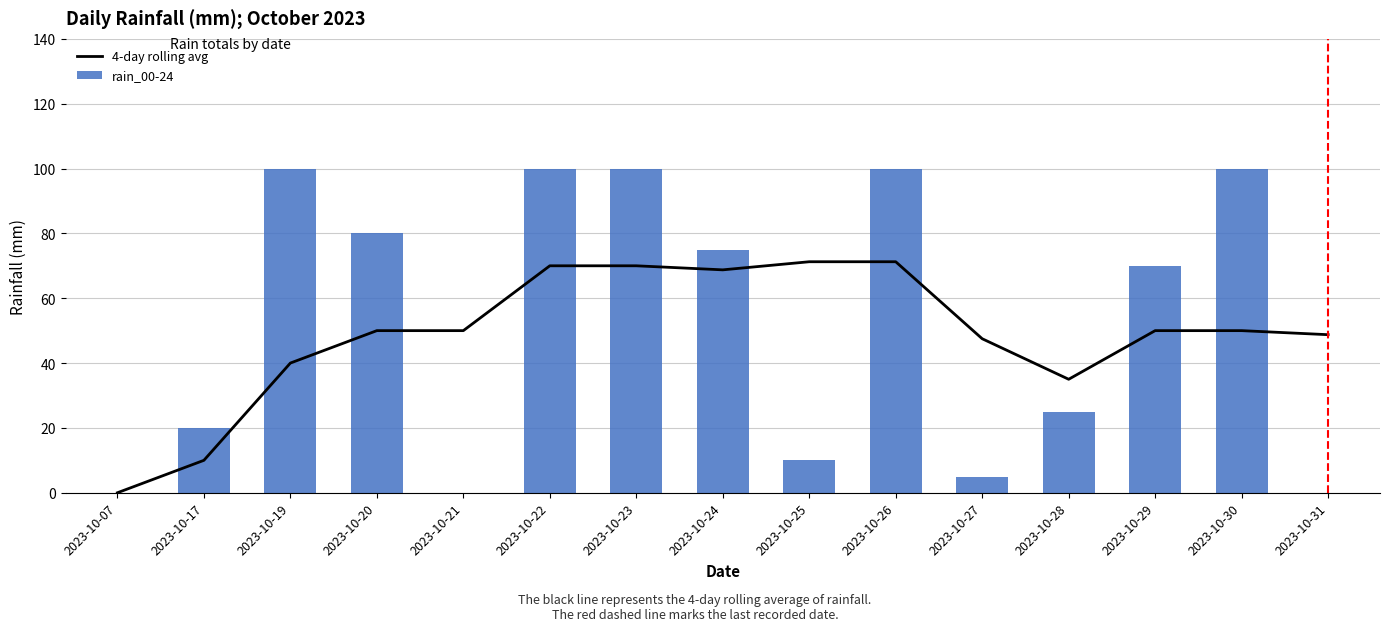

True or false: 4-day rolling avg has a value of 70.0 at 2023-10-23.

True